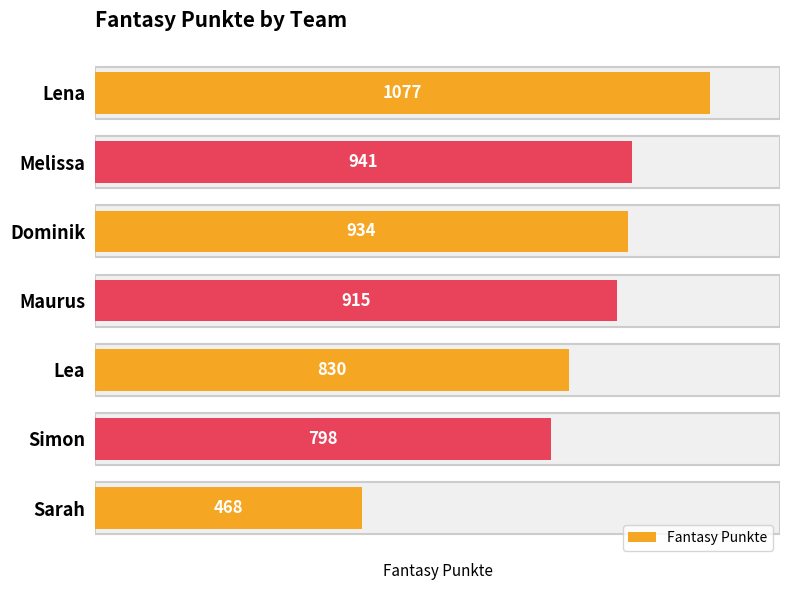

How many values are below 915?

3